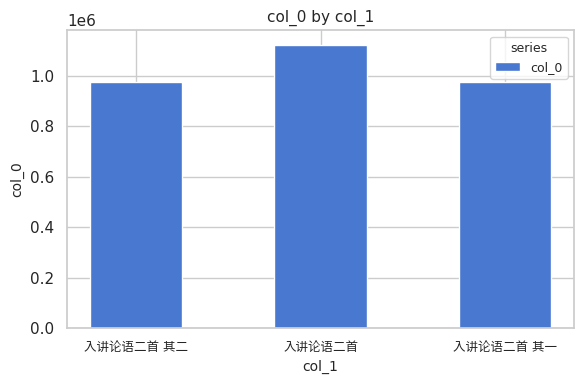

What is the value of the 3rd bar from the left?

976859